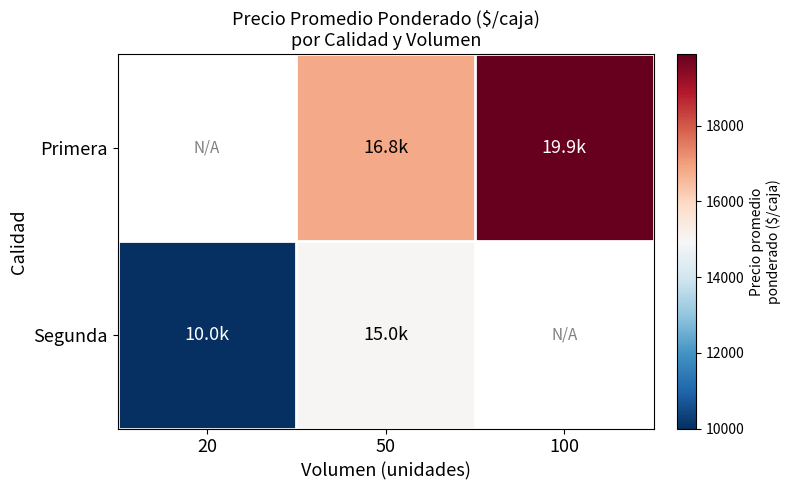

What is the difference between the maximum and minimum values in the Segunda series?

5000.0